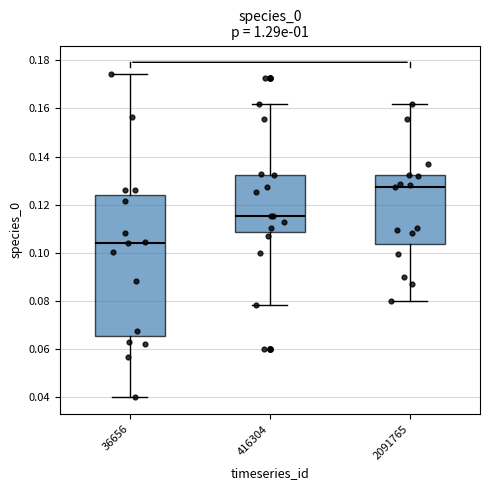

Where is the lower edge of the box at x = 416304 on the y-axis? The values are not printed on the chart, so give them approximately, as read against the axis.

0.108